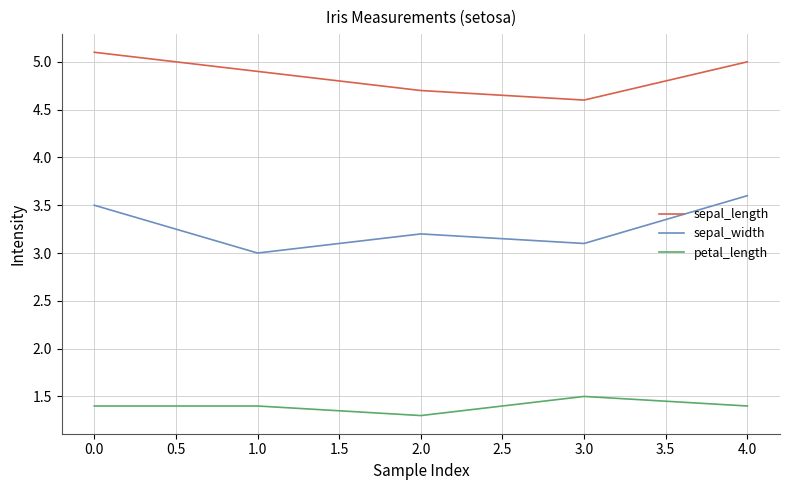

Rank the categories by sepal_width value from lowest to highest.

1.0, 3.0, 2.0, 0.0, 4.0